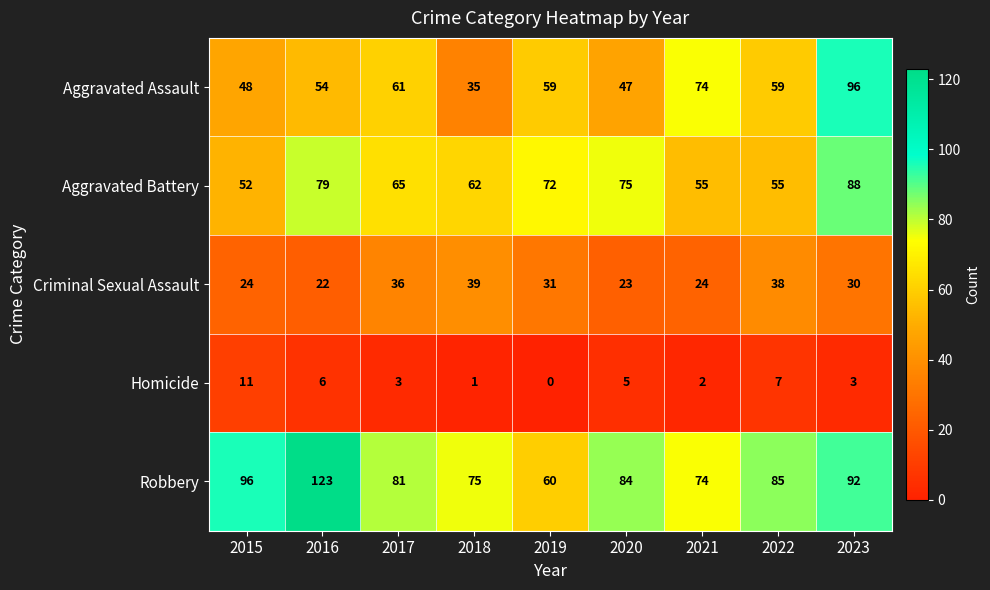

Count the number of data series in this chart.

5